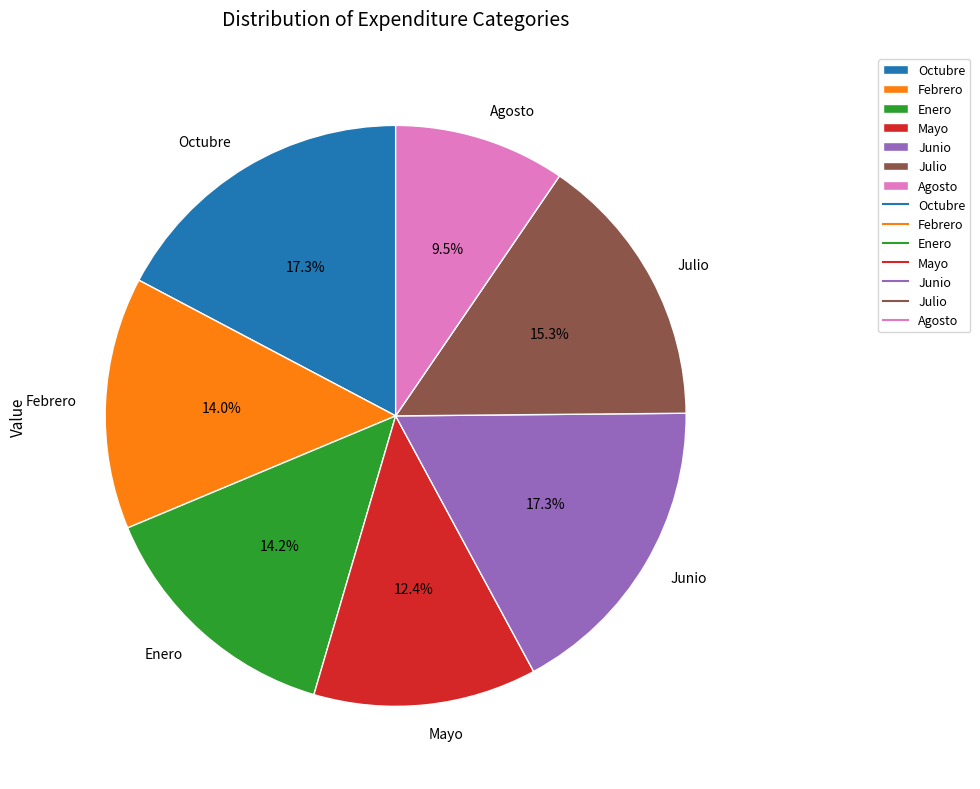

How many segments does this pie chart have?

7